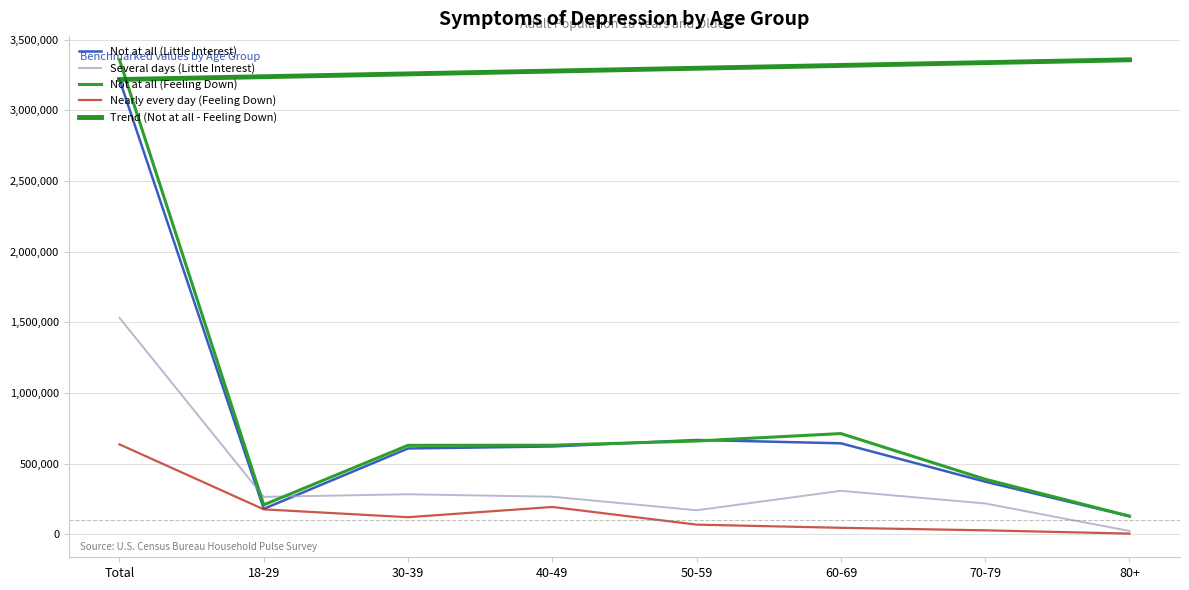

What is the difference between the Several days (Little Interest) values at 80+ and Total?

1508831